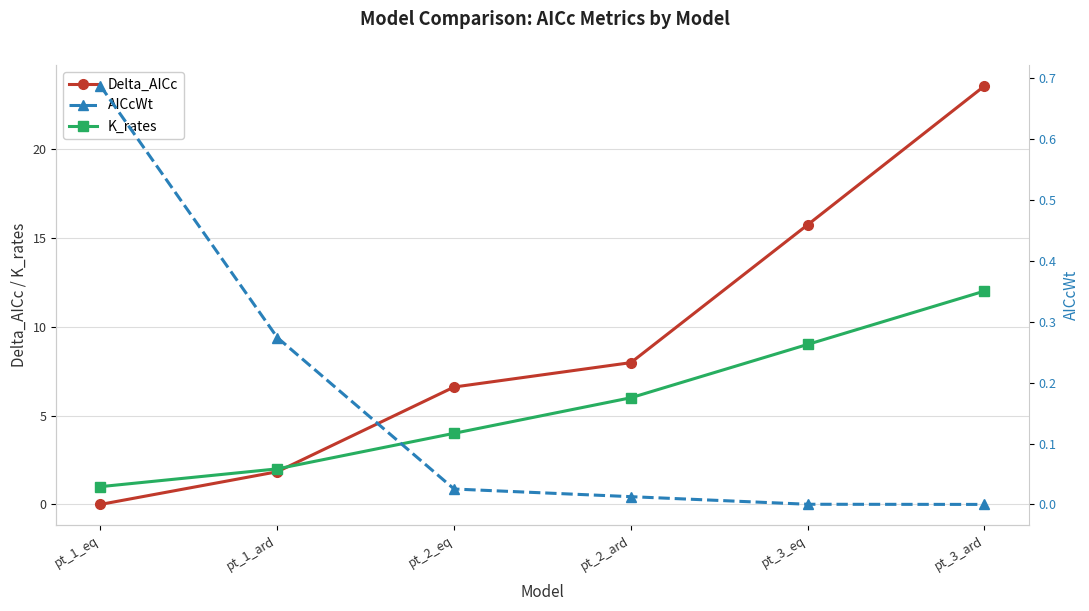

Reading right to left, list all the values displayed in this chart.

Delta_AICc: 23.5	15.7	8.0	6.6	1.8	0.0
K_rates: 12.0	9.0	6.0	4.0	2.0	1.0
AICcWt: 0.0	0.0	0.0	0.0	0.3	0.7